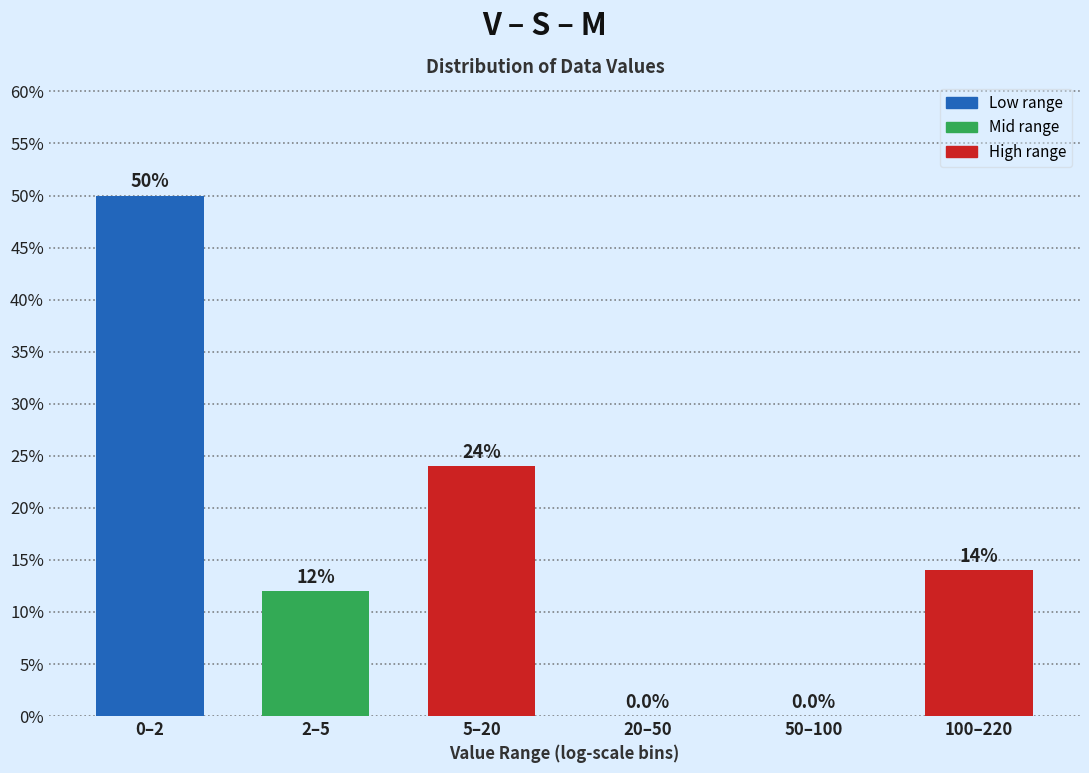

Reading left to right, what are all the values shown in this chart?

0–2=50.0	2–5=12.0	5–20=24.0	20–50=0.0	50–100=0.0	100–220=14.0